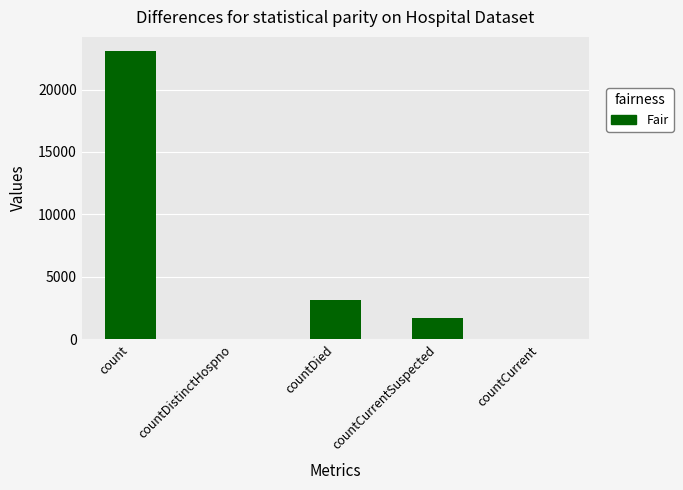

Reading left to right, extract all data points from this chart.

count=23062	countDistinctHospno=0	countDied=3121	countCurrentSuspected=1691	countCurrent=0